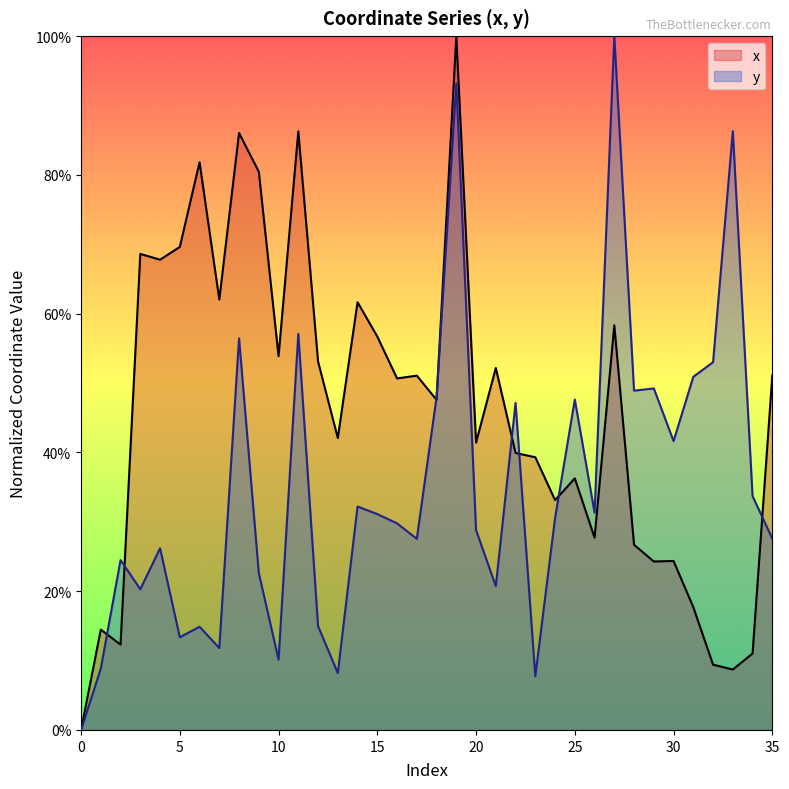

What are all the series names shown in the legend?

x, y